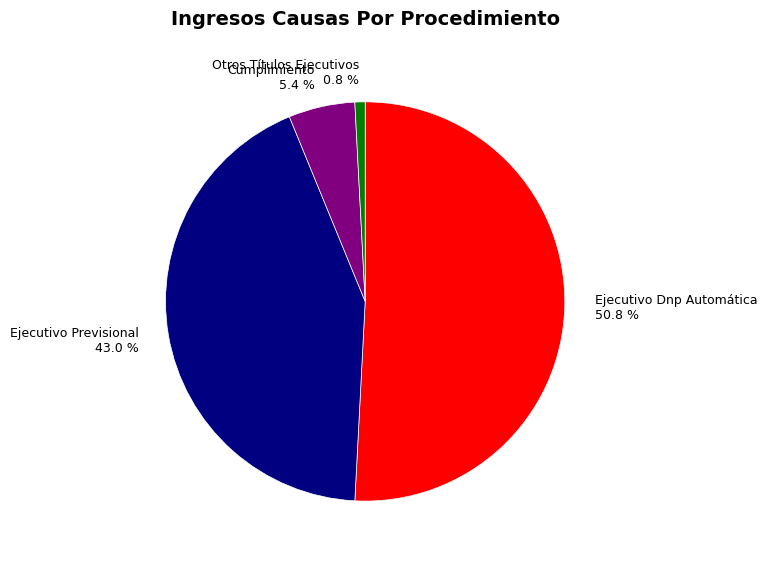

Combined, what portion of the pie is Ejecutivo Previsional and Otros Títulos Ejecutivos?

43.8%